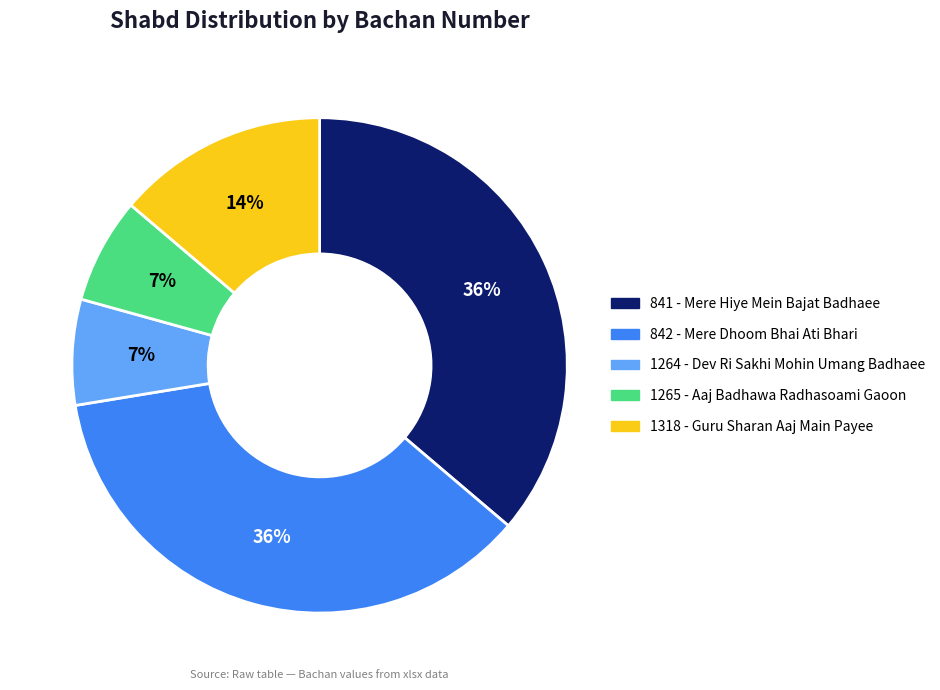

Does any single category account for the majority?

No